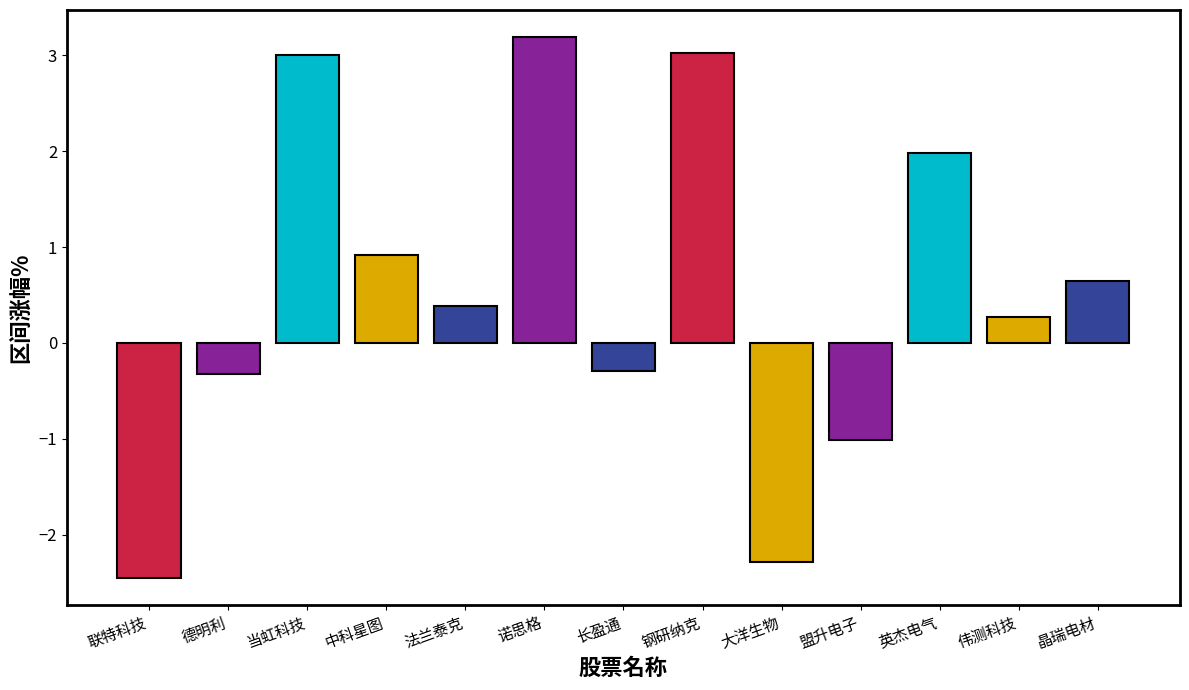

True or false: the data shows -0.3 at 德明利.

True